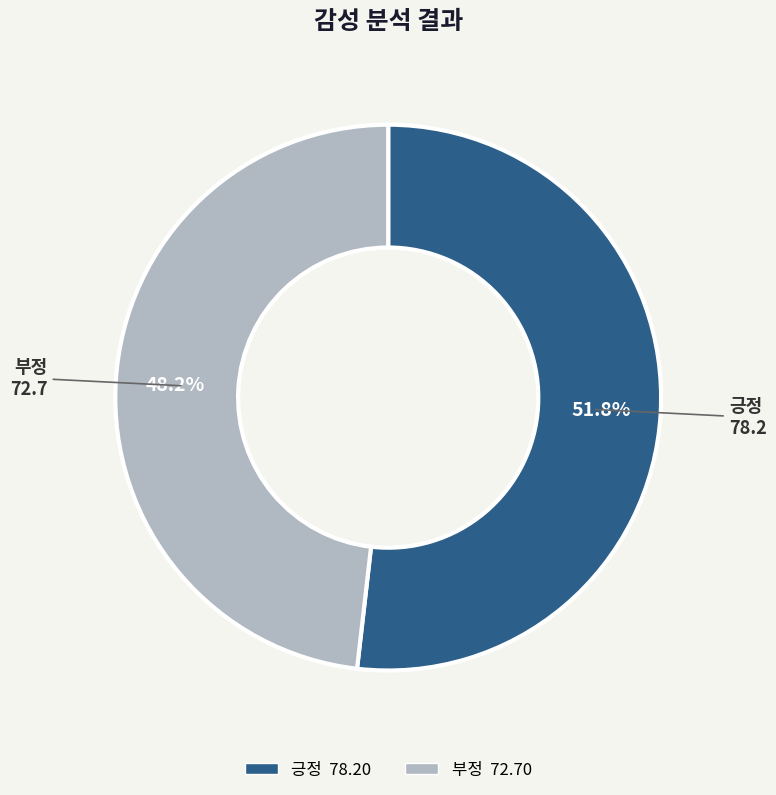

Count the number of slices in the pie.

2